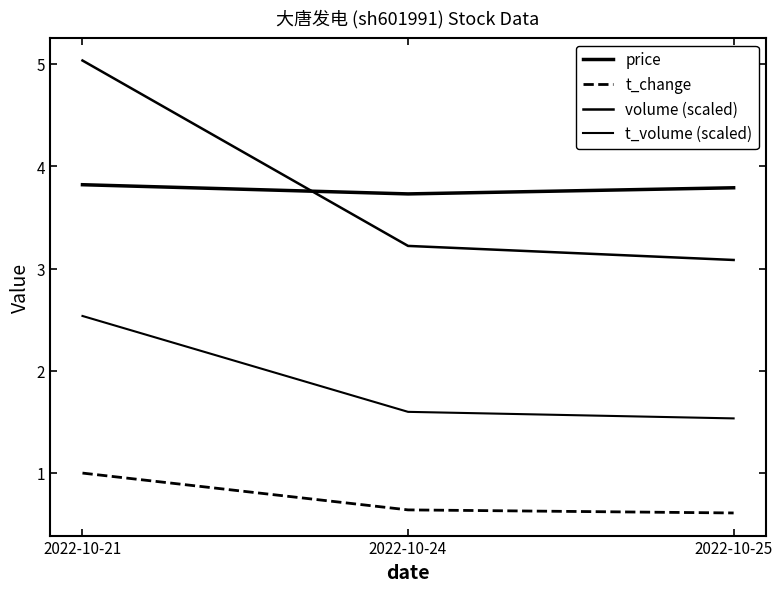

How many lines are shown in the chart?

4